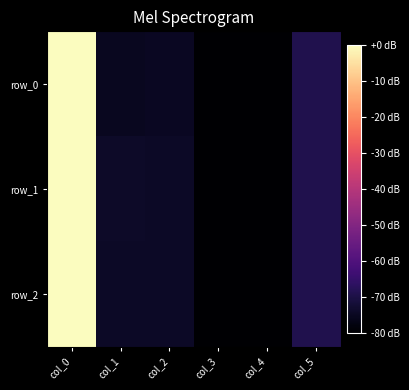

Is it true that row_0 equals -21.0 at col_1?

False